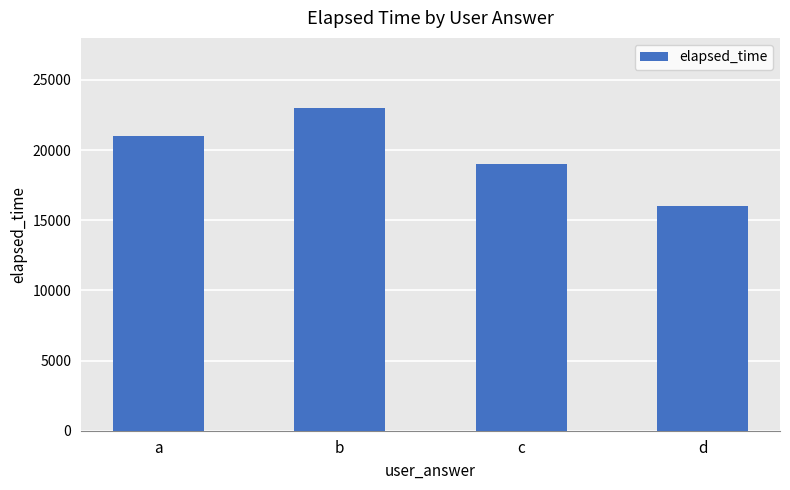

How many values are below 21000?

2